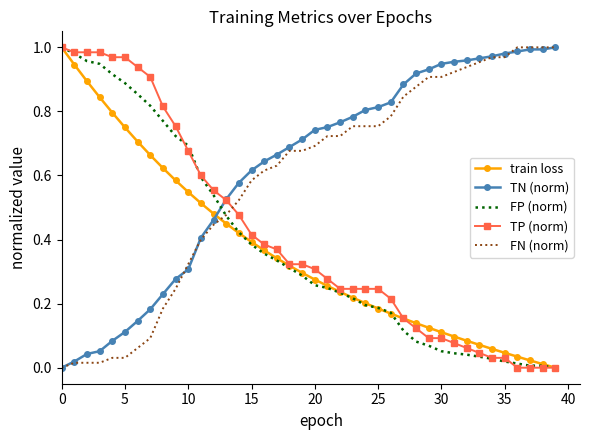

Which series has the largest total across all categories?

TN (norm)